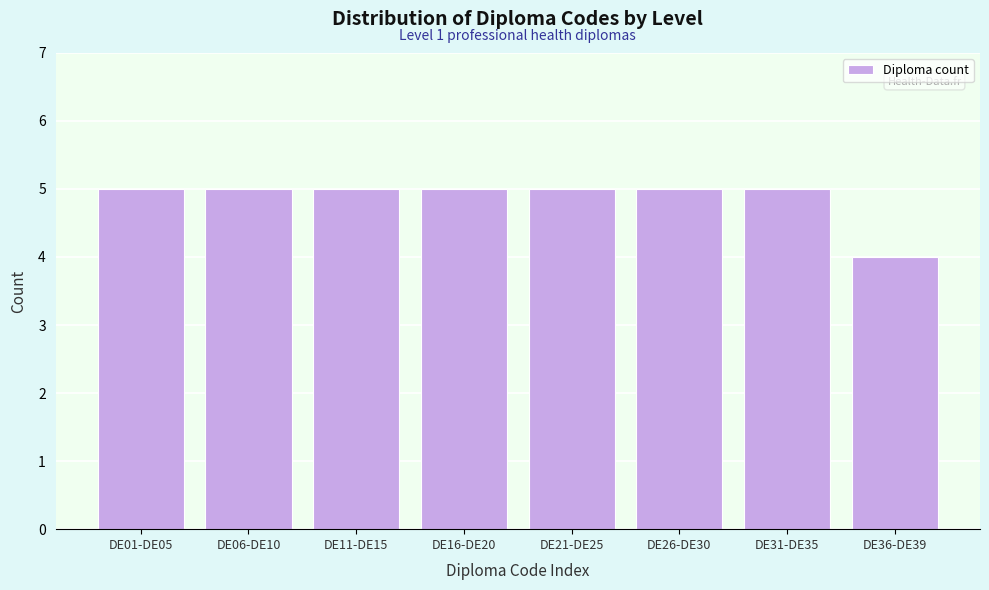

Reading left to right, list all the values displayed in this chart.

DE01-DE05=5	DE06-DE10=5	DE11-DE15=5	DE16-DE20=5	DE21-DE25=5	DE26-DE30=5	DE31-DE35=5	DE36-DE39=4